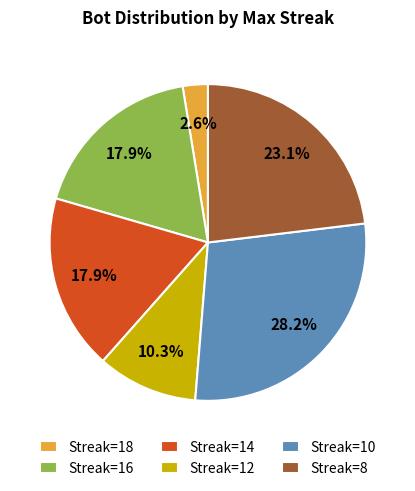

What is the ratio of the value at Streak=14 to the value at Streak=16?

1.0